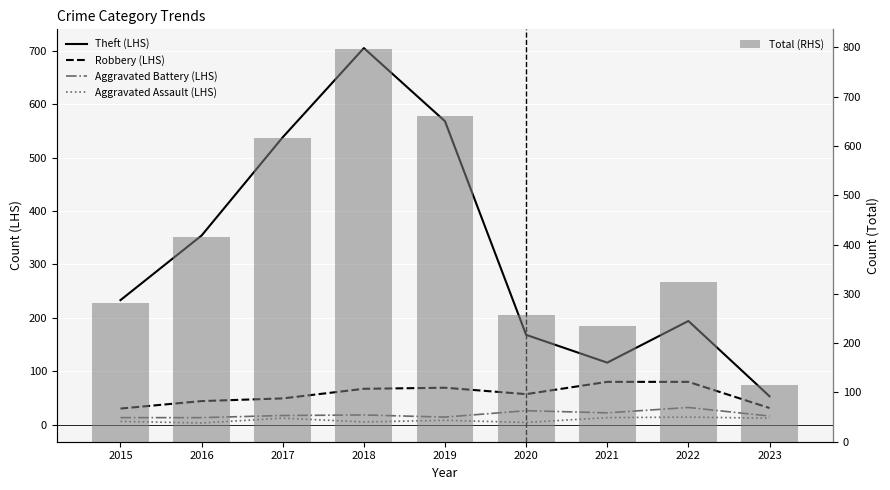

What is the total value across all series at 2017?

1233